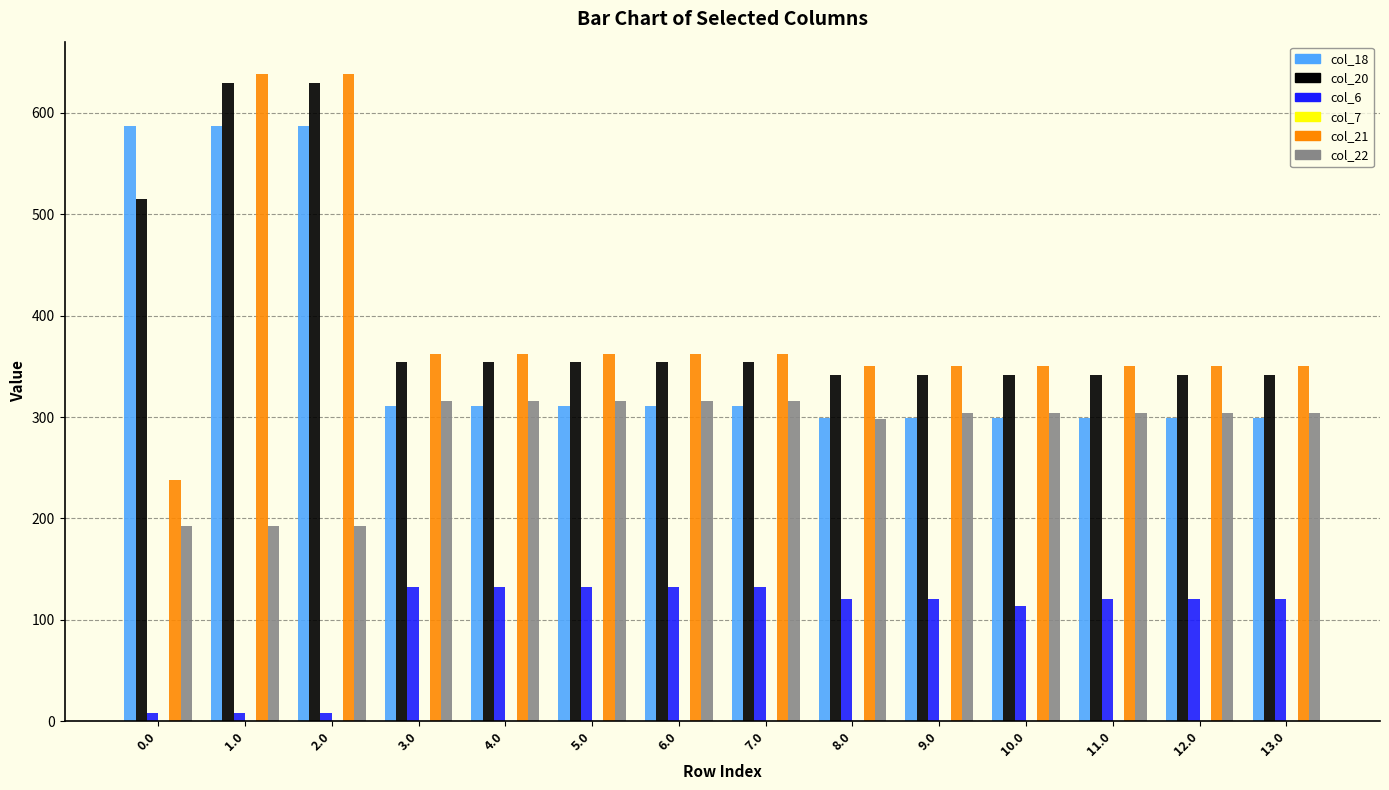

What is the maximum value for col_6?

132.3